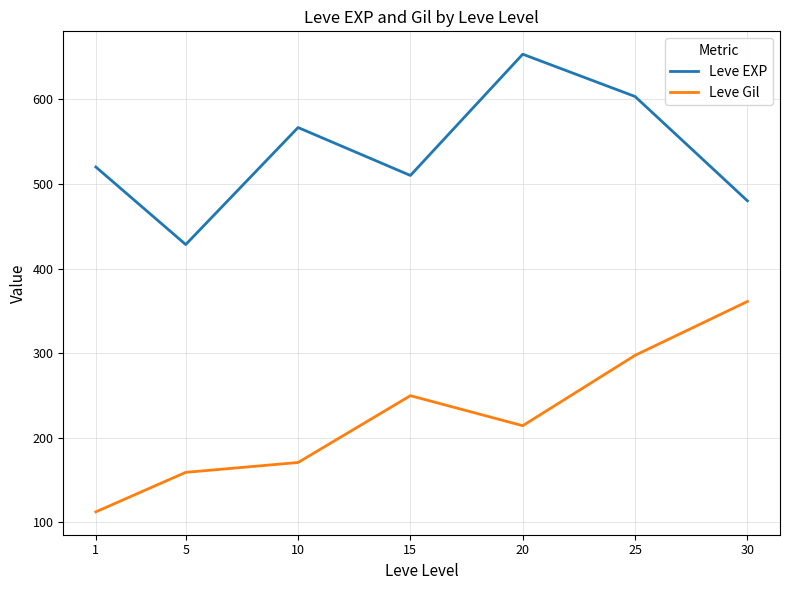

At which category is the sum across all series the highest?

25